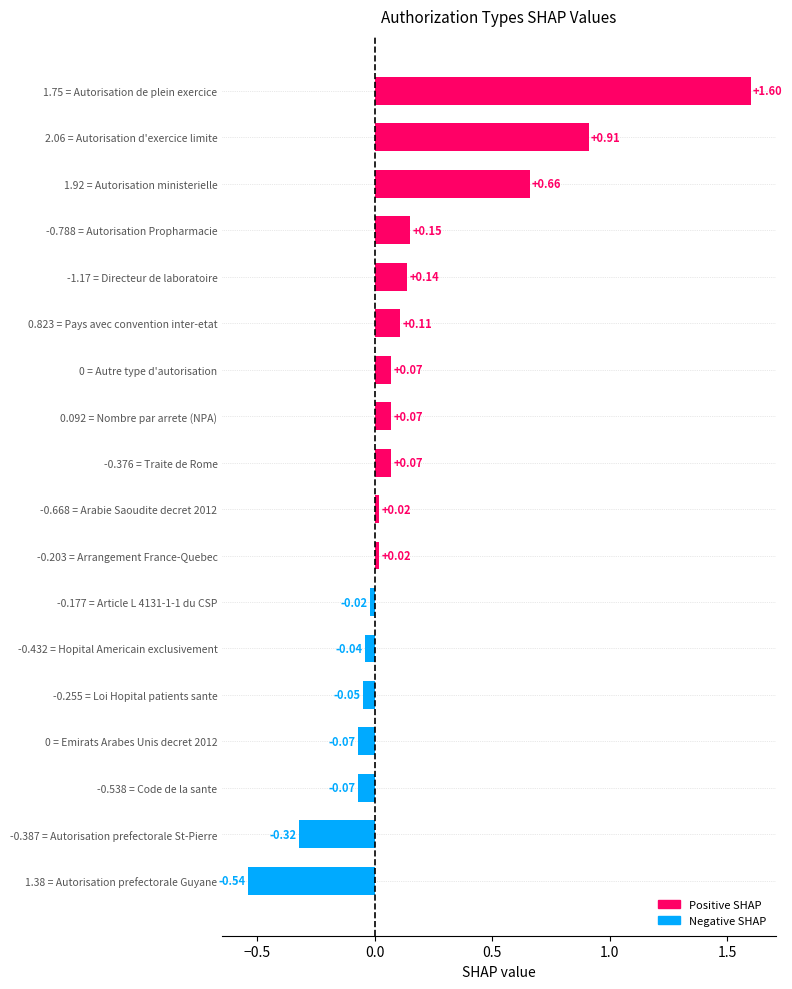

Which has a higher value, 2.06 = Autorisation d'exercice limite or 1.75 = Autorisation de plein exercice?

1.75 = Autorisation de plein exercice